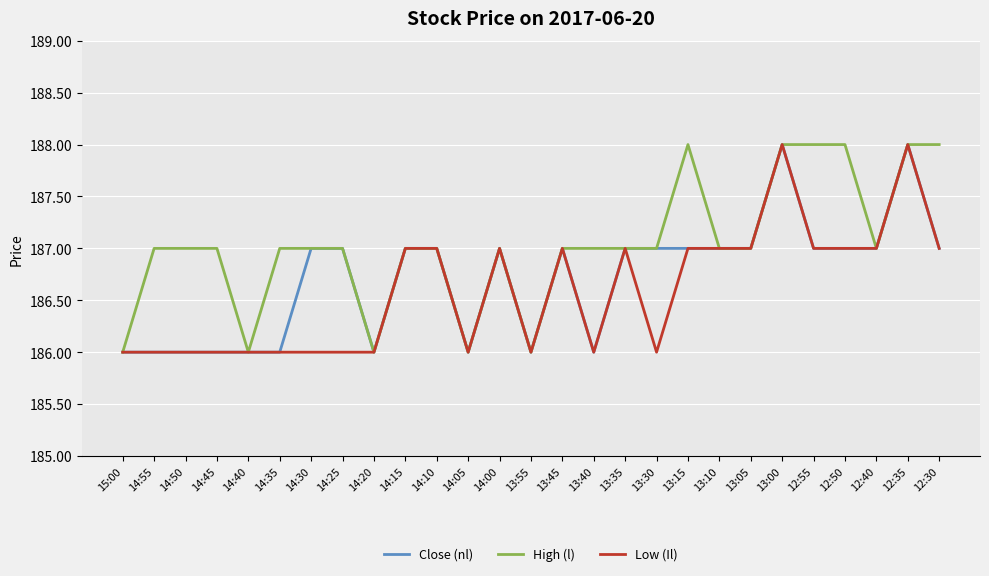

Reading left to right, extract all data points from this chart.

Close (nl): 186	186	186	186	186	186	187	187	186	187	187	186	187	186	187	186	187	187	187	187	187	188	187	187	187	188	187
High (l): 186	187	187	187	186	187	187	187	186	187	187	186	187	186	187	187	187	187	188	187	187	188	188	188	187	188	188
Low (Il): 186	186	186	186	186	186	186	186	186	187	187	186	187	186	187	186	187	186	187	187	187	188	187	187	187	188	187